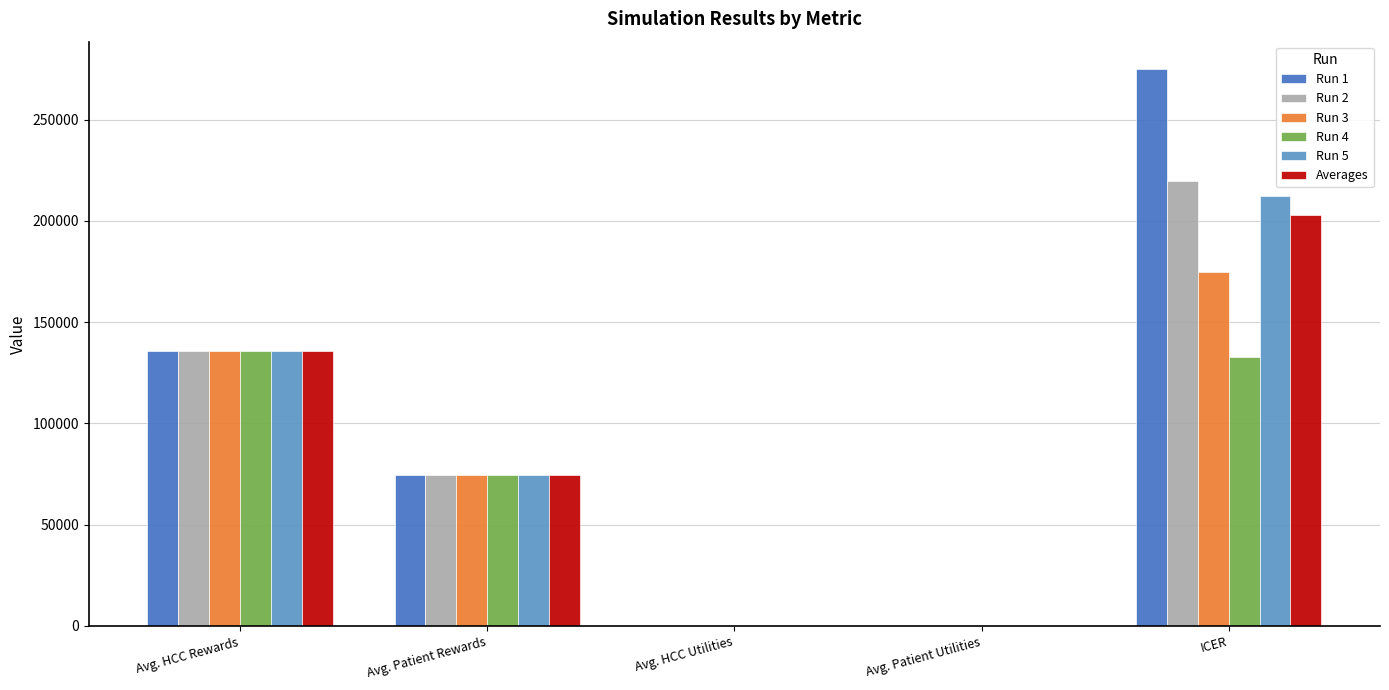

What is the sum of all Run 4 values?

343802.9